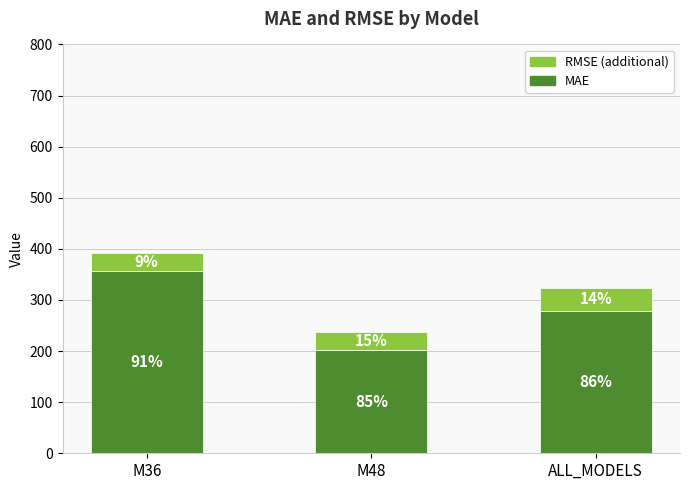

What are all the series names shown in the legend?

RMSE (additional), MAE